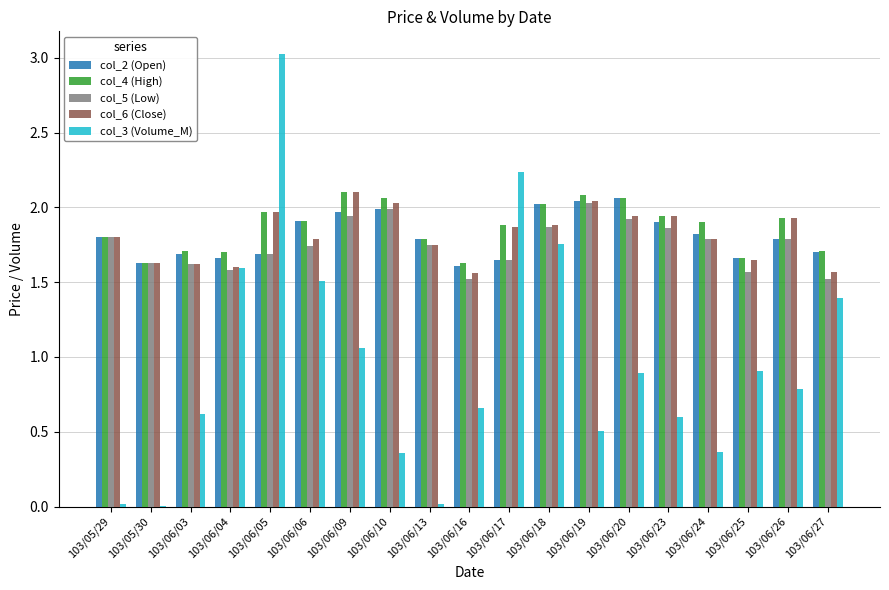

How many groups of bars are there?

19